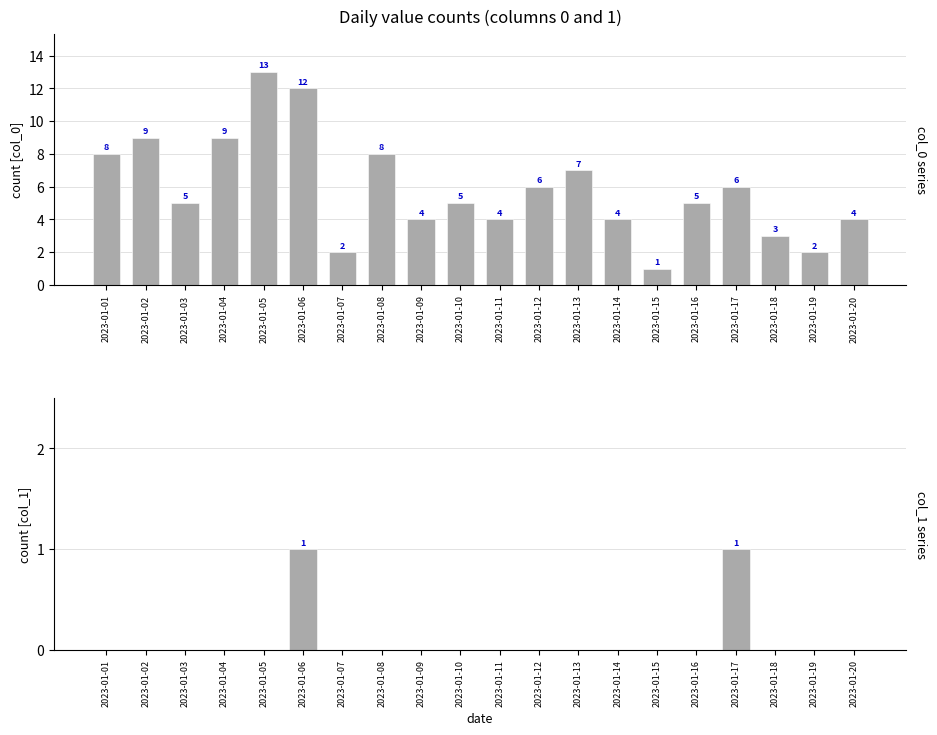

What is the value of the col_0 bar at the 20th from the left?

4